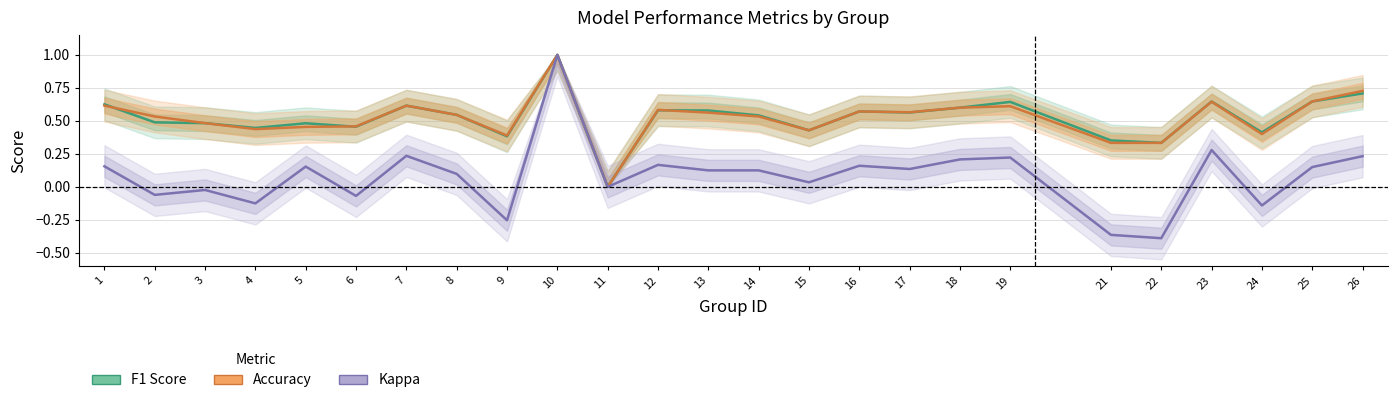

True or false: Accuracy and Kappa cross at least once.

False